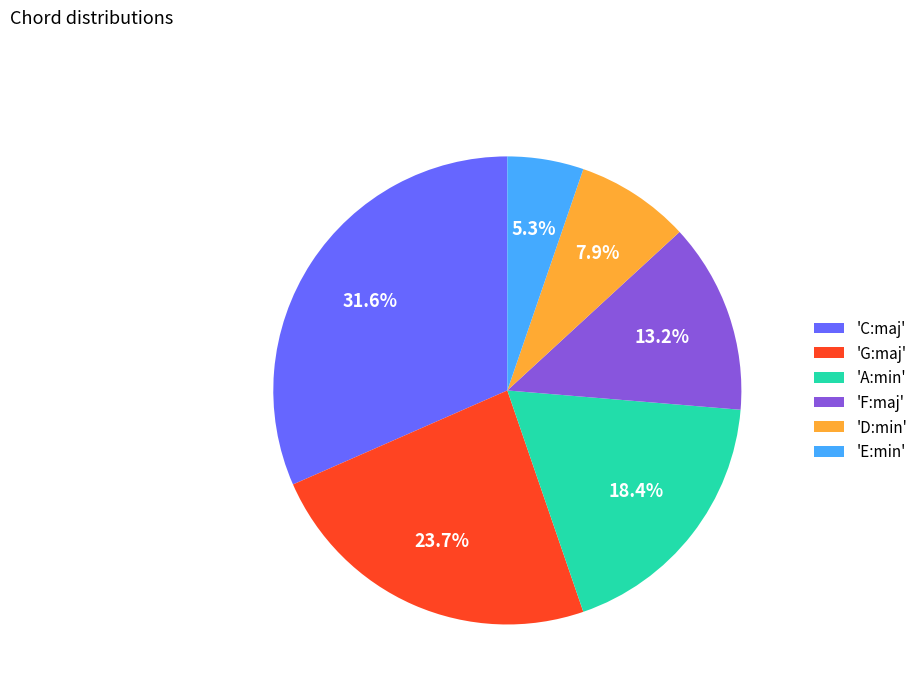

What is the largest slice in the pie chart?

'C:maj'